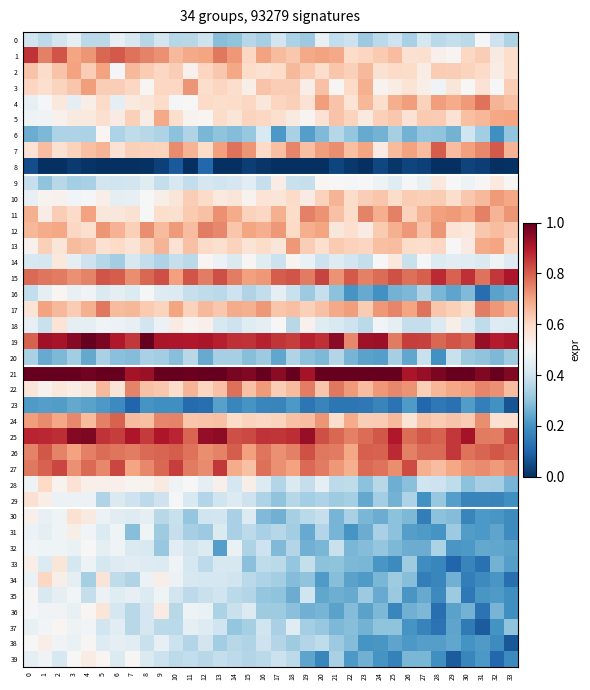

Reading left to right, extract all data points from this chart.

0: 0=0.4	1=0.4	2=0.4	3=0.5	4=0.4	5=0.4	6=0.5	7=0.4	8=0.4	9=0.4	10=0.4	11=0.4	12=0.4	13=0.3	14=0.3	15=0.4	16=0.3	17=0.4	18=0.3	19=0.3	20=0.5	21=0.4	22=0.4	23=0.3	24=0.4	25=0.4	26=0.3	27=0.4	28=0.4	29=0.4	30=0.4	31=0.5	32=0.4	33=0.3
1: 0=0.9	1=0.8	2=0.8	3=0.7	4=0.7	5=0.8	6=0.8	7=0.8	8=0.7	9=0.7	10=0.7	11=0.7	12=0.7	13=0.8	14=0.7	15=0.6	16=0.7	17=0.7	18=0.6	19=0.7	20=0.7	21=0.7	22=0.6	23=0.6	24=0.6	25=0.7	26=0.6	27=0.6	28=0.5	29=0.5	30=0.6	31=0.6	32=0.5	33=0.6
2: 0=0.6	1=0.6	2=0.6	3=0.7	4=0.6	5=0.7	6=0.5	7=0.7	8=0.6	9=0.6	10=0.6	11=0.5	12=0.6	13=0.6	14=0.7	15=0.6	16=0.6	17=0.6	18=0.7	19=0.6	20=0.6	21=0.6	22=0.6	23=0.7	24=0.6	25=0.6	26=0.6	27=0.5	28=0.6	29=0.6	30=0.6	31=0.6	32=0.5	33=0.6
3: 0=0.6	1=0.6	2=0.6	3=0.6	4=0.7	5=0.6	6=0.6	7=0.6	8=0.5	9=0.6	10=0.6	11=0.7	12=0.6	13=0.6	14=0.6	15=0.5	16=0.6	17=0.6	18=0.6	19=0.5	20=0.6	21=0.5	22=0.6	23=0.7	24=0.5	25=0.5	26=0.6	27=0.5	28=0.5	29=0.6	30=0.5	31=0.6	32=0.5	33=0.6
4: 0=0.5	1=0.5	2=0.6	3=0.5	4=0.5	5=0.6	6=0.5	7=0.5	8=0.6	9=0.6	10=0.5	11=0.5	12=0.6	13=0.6	14=0.6	15=0.6	16=0.6	17=0.6	18=0.6	19=0.6	20=0.7	21=0.6	22=0.6	23=0.7	24=0.6	25=0.7	26=0.7	27=0.6	28=0.7	29=0.7	30=0.7	31=0.8	32=0.7	33=0.7
5: 0=0.5	1=0.5	2=0.5	3=0.5	4=0.5	5=0.6	6=0.5	7=0.6	8=0.5	9=0.7	10=0.6	11=0.5	12=0.5	13=0.6	14=0.6	15=0.6	16=0.6	17=0.6	18=0.5	19=0.5	20=0.6	21=0.6	22=0.6	23=0.5	24=0.6	25=0.6	26=0.6	27=0.6	28=0.6	29=0.6	30=0.7	31=0.7	32=0.7	33=0.7
6: 0=0.3	1=0.3	2=0.3	3=0.3	4=0.3	5=0.5	6=0.3	7=0.4	8=0.4	9=0.3	10=0.3	11=0.3	12=0.3	13=0.3	14=0.3	15=0.3	16=0.4	17=0.2	18=0.3	19=0.2	20=0.3	21=0.4	22=0.3	23=0.2	24=0.3	25=0.3	26=0.3	27=0.3	28=0.3	29=0.3	30=0.4	31=0.3	32=0.2	33=0.3
7: 0=0.6	1=0.7	2=0.6	3=0.6	4=0.6	5=0.7	6=0.6	7=0.6	8=0.6	9=0.6	10=0.7	11=0.7	12=0.6	13=0.7	14=0.8	15=0.7	16=0.6	17=0.7	18=0.7	19=0.6	20=0.7	21=0.7	22=0.6	23=0.7	24=0.5	25=0.7	26=0.7	27=0.7	28=0.8	29=0.7	30=0.7	31=0.7	32=0.8	33=0.7
8: 0=0.1	1=0.0	2=0.0	3=0.0	4=0.0	5=0.0	6=0.0	7=0.0	8=0.0	9=0.0	10=0.1	11=0.0	12=0.1	13=0.0	14=0.0	15=0.0	16=0.0	17=0.0	18=0.0	19=0.0	20=0.0	21=0.0	22=0.0	23=0.0	24=0.0	25=0.0	26=0.0	27=0.0	28=0.0	29=0.0	30=0.0	31=0.0	32=0.0	33=0.0
9: 0=0.4	1=0.3	2=0.4	3=0.3	4=0.3	5=0.4	6=0.4	7=0.4	8=0.4	9=0.4	10=0.4	11=0.4	12=0.4	13=0.4	14=0.4	15=0.4	16=0.4	17=0.5	18=0.4	19=0.4	20=0.5	21=0.5	22=0.5	23=0.5	24=0.5	25=0.4	26=0.5	27=0.5	28=0.6	29=0.5	30=0.5	31=0.5	32=0.5	33=0.5
10: 0=0.5	1=0.5	2=0.5	3=0.5	4=0.5	5=0.5	6=0.5	7=0.5	8=0.5	9=0.5	10=0.6	11=0.6	12=0.6	13=0.5	14=0.6	15=0.5	16=0.6	17=0.6	18=0.6	19=0.5	20=0.6	21=0.7	22=0.6	23=0.6	24=0.6	25=0.6	26=0.6	27=0.6	28=0.6	29=0.6	30=0.6	31=0.7	32=0.7	33=0.7
11: 0=0.7	1=0.5	2=0.6	3=0.6	4=0.7	5=0.6	6=0.6	7=0.6	8=0.5	9=0.6	10=0.6	11=0.6	12=0.6	13=0.7	14=0.7	15=0.6	16=0.6	17=0.7	18=0.6	19=0.8	20=0.7	21=0.6	22=0.6	23=0.7	24=0.7	25=0.8	26=0.6	27=0.7	28=0.7	29=0.7	30=0.7	31=0.8	32=0.7	33=0.7
12: 0=0.7	1=0.7	2=0.7	3=0.6	4=0.6	5=0.7	6=0.7	7=0.6	8=0.7	9=0.7	10=0.7	11=0.7	12=0.8	13=0.7	14=0.6	15=0.7	16=0.7	17=0.7	18=0.6	19=0.7	20=0.7	21=0.6	22=0.6	23=0.5	24=0.6	25=0.7	26=0.7	27=0.6	28=0.7	29=0.6	30=0.6	31=0.6	32=0.7	33=0.6
13: 0=0.5	1=0.6	2=0.6	3=0.7	4=0.6	5=0.6	6=0.6	7=0.6	8=0.6	9=0.7	10=0.6	11=0.6	12=0.6	13=0.6	14=0.6	15=0.6	16=0.6	17=0.6	18=0.7	19=0.6	20=0.6	21=0.6	22=0.6	23=0.6	24=0.6	25=0.7	26=0.6	27=0.6	28=0.6	29=0.5	30=0.5	31=0.7	32=0.7	33=0.6
14: 0=0.4	1=0.4	2=0.6	3=0.5	4=0.4	5=0.4	6=0.3	7=0.4	8=0.4	9=0.3	10=0.4	11=0.4	12=0.5	13=0.5	14=0.4	15=0.5	16=0.4	17=0.4	18=0.5	19=0.5	20=0.4	21=0.4	22=0.4	23=0.4	24=0.5	25=0.6	26=0.4	27=0.5	28=0.4	29=0.4	30=0.4	31=0.4	32=0.5	33=0.4
15: 0=0.8	1=0.8	2=0.8	3=0.7	4=0.7	5=0.8	6=0.8	7=0.7	8=0.8	9=0.8	10=0.7	11=0.8	12=0.8	13=0.8	14=0.8	15=0.7	16=0.7	17=0.8	18=0.8	19=0.8	20=0.8	21=0.7	22=0.8	23=0.8	24=0.8	25=0.8	26=0.8	27=0.8	28=0.9	29=0.8	30=0.9	31=0.8	32=0.9	33=0.9
16: 0=0.4	1=0.5	2=0.5	3=0.5	4=0.5	5=0.4	6=0.5	7=0.4	8=0.5	9=0.4	10=0.4	11=0.4	12=0.4	13=0.4	14=0.4	15=0.3	16=0.4	17=0.5	18=0.4	19=0.3	20=0.4	21=0.3	22=0.2	23=0.2	24=0.2	25=0.3	26=0.3	27=0.3	28=0.3	29=0.2	30=0.3	31=0.1	32=0.2	33=0.3
17: 0=0.6	1=0.7	2=0.7	3=0.6	4=0.7	5=0.8	6=0.7	7=0.7	8=0.6	9=0.6	10=0.7	11=0.6	12=0.7	13=0.6	14=0.7	15=0.7	16=0.7	17=0.6	18=0.7	19=0.6	20=0.6	21=0.7	22=0.7	23=0.6	24=0.7	25=0.7	26=0.7	27=0.8	28=0.6	29=0.6	30=0.6	31=0.8	32=0.7	33=0.7
18: 0=0.5	1=0.4	2=0.6	3=0.5	4=0.5	5=0.5	6=0.5	7=0.5	8=0.4	9=0.5	10=0.5	11=0.5	12=0.5	13=0.4	14=0.4	15=0.4	16=0.4	17=0.5	18=0.4	19=0.5	20=0.4	21=0.4	22=0.4	23=0.4	24=0.5	25=0.5	26=0.4	27=0.4	28=0.4	29=0.5	30=0.4	31=0.4	32=0.4	33=0.4
19: 0=0.8	1=0.9	2=0.9	3=1.0	4=1.0	5=1.0	6=0.9	7=0.9	8=1.0	9=0.9	10=0.9	11=0.9	12=0.9	13=0.9	14=0.9	15=0.9	16=0.9	17=0.9	18=0.8	19=0.9	20=0.9	21=0.9	22=0.7	23=0.9	24=0.9	25=0.8	26=0.8	27=0.8	28=0.8	29=0.8	30=0.8	31=0.9	32=0.9	33=0.9
20: 0=0.3	1=0.2	2=0.3	3=0.3	4=0.2	5=0.3	6=0.3	7=0.3	8=0.3	9=0.3	10=0.3	11=0.4	12=0.2	13=0.3	14=0.3	15=0.3	16=0.3	17=0.2	18=0.3	19=0.3	20=0.3	21=0.4	22=0.3	23=0.2	24=0.2	25=0.3	26=0.2	27=0.4	28=0.2	29=0.4	30=0.3	31=0.3	32=0.3	33=0.3
21: 0=1.0	1=1.0	2=1.0	3=1.0	4=1.0	5=1.0	6=1.0	7=0.9	8=0.9	9=1.0	10=1.0	11=1.0	12=1.0	13=1.0	14=1.0	15=1.0	16=1.0	17=1.0	18=1.0	19=0.9	20=1.0	21=1.0	22=1.0	23=1.0	24=1.0	25=1.0	26=0.9	27=0.9	28=1.0	29=1.0	30=1.0	31=1.0	32=1.0	33=1.0
22: 0=0.6	1=0.5	2=0.6	3=0.5	4=0.6	5=0.7	6=0.6	7=0.7	8=0.6	9=0.6	10=0.6	11=0.7	12=0.6	13=0.6	14=0.8	15=0.6	16=0.7	17=0.6	18=0.7	19=0.8	20=0.6	21=0.8	22=0.7	23=0.7	24=0.7	25=0.7	26=0.7	27=0.6	28=0.7	29=0.7	30=0.7	31=0.7	32=0.7	33=0.7
23: 0=0.2	1=0.2	2=0.2	3=0.2	4=0.2	5=0.2	6=0.2	7=0.1	8=0.2	9=0.2	10=0.2	11=0.1	12=0.1	13=0.2	14=0.2	15=0.2	16=0.2	17=0.2	18=0.2	19=0.1	20=0.2	21=0.1	22=0.1	23=0.1	24=0.2	25=0.1	26=0.2	27=0.1	28=0.1	29=0.1	30=0.2	31=0.2	32=0.2	33=0.1
24: 0=0.7	1=0.7	2=0.7	3=0.7	4=0.7	5=0.8	6=0.8	7=0.7	8=0.7	9=0.7	10=0.7	11=0.6	12=0.6	13=0.6	14=0.6	15=0.6	16=0.6	17=0.6	18=0.6	19=0.7	20=0.7	21=0.6	22=0.7	23=0.6	24=0.6	25=0.7	26=0.6	27=0.6	28=0.6	29=0.6	30=0.6	31=0.7	32=0.6	33=0.6
25: 0=0.9	1=0.9	2=0.9	3=1.0	4=1.0	5=0.9	6=0.8	7=0.9	8=0.9	9=0.9	10=0.9	11=0.8	12=0.9	13=0.9	14=0.8	15=0.8	16=0.9	17=0.9	18=0.9	19=0.9	20=0.8	21=0.8	22=0.8	23=0.8	24=0.8	25=0.9	26=0.8	27=0.8	28=0.8	29=0.9	30=0.9	31=0.8	32=0.8	33=0.8
26: 0=0.7	1=0.8	2=0.7	3=0.7	4=0.8	5=0.8	6=0.8	7=0.8	8=0.8	9=0.8	10=0.8	11=0.8	12=0.7	13=0.7	14=0.8	15=0.7	16=0.8	17=0.7	18=0.8	19=0.8	20=0.8	21=0.8	22=0.7	23=0.8	24=0.8	25=0.9	26=0.8	27=0.8	28=0.8	29=0.9	30=0.8	31=0.8	32=0.8	33=0.8
27: 0=0.8	1=0.8	2=0.8	3=0.7	4=0.8	5=0.7	6=0.8	7=0.7	8=0.7	9=0.8	10=0.8	11=0.8	12=0.7	13=0.9	14=0.7	15=0.6	16=0.8	17=0.7	18=0.7	19=0.8	20=0.8	21=0.7	22=0.7	23=0.8	24=0.8	25=0.7	26=0.8	27=0.7	28=0.7	29=0.7	30=0.7	31=0.7	32=0.7	33=0.7
28: 0=0.5	1=0.6	2=0.5	3=0.6	4=0.5	5=0.5	6=0.5	7=0.5	8=0.5	9=0.5	10=0.5	11=0.5	12=0.5	13=0.5	14=0.4	15=0.5	16=0.4	17=0.4	18=0.4	19=0.4	20=0.4	21=0.4	22=0.4	23=0.3	24=0.4	25=0.3	26=0.3	27=0.4	28=0.4	29=0.4	30=0.3	31=0.3	32=0.3	33=0.3
29: 0=0.6	1=0.5	2=0.5	3=0.5	4=0.5	5=0.3	6=0.4	7=0.4	8=0.4	9=0.4	10=0.5	11=0.4	12=0.4	13=0.4	14=0.4	15=0.4	16=0.3	17=0.3	18=0.4	19=0.3	20=0.3	21=0.3	22=0.3	23=0.2	24=0.3	25=0.3	26=0.3	27=0.2	28=0.3	29=0.2	30=0.2	31=0.2	32=0.2	33=0.2
30: 0=0.5	1=0.5	2=0.5	3=0.6	4=0.5	5=0.5	6=0.4	7=0.4	8=0.5	9=0.4	10=0.4	11=0.3	12=0.4	13=0.4	14=0.3	15=0.4	16=0.3	17=0.3	18=0.3	19=0.4	20=0.4	21=0.3	22=0.3	23=0.3	24=0.3	25=0.3	26=0.3	27=0.2	28=0.3	29=0.3	30=0.2	31=0.2	32=0.2	33=0.2
31: 0=0.5	1=0.5	2=0.5	3=0.5	4=0.5	5=0.4	6=0.5	7=0.3	8=0.5	9=0.3	10=0.4	11=0.3	12=0.3	13=0.4	14=0.3	15=0.4	16=0.3	17=0.4	18=0.3	19=0.2	20=0.4	21=0.3	22=0.2	23=0.3	24=0.3	25=0.3	26=0.2	27=0.2	28=0.2	29=0.3	30=0.2	31=0.2	32=0.2	33=0.2
32: 0=0.5	1=0.5	2=0.5	3=0.5	4=0.5	5=0.5	6=0.5	7=0.4	8=0.4	9=0.3	10=0.4	11=0.4	12=0.4	13=0.2	14=0.5	15=0.3	16=0.4	17=0.3	18=0.4	19=0.3	20=0.3	21=0.4	22=0.3	23=0.3	24=0.3	25=0.3	26=0.3	27=0.3	28=0.3	29=0.2	30=0.2	31=0.2	32=0.2	33=0.2
33: 0=0.5	1=0.4	2=0.6	3=0.4	4=0.5	5=0.4	6=0.4	7=0.4	8=0.4	9=0.4	10=0.5	11=0.4	12=0.4	13=0.4	14=0.4	15=0.3	16=0.4	17=0.4	18=0.3	19=0.4	20=0.3	21=0.3	22=0.3	23=0.3	24=0.2	25=0.2	26=0.3	27=0.2	28=0.2	29=0.1	30=0.2	31=0.1	32=0.3	33=0.2
34: 0=0.5	1=0.6	2=0.5	3=0.5	4=0.3	5=0.6	6=0.4	7=0.3	8=0.5	9=0.5	10=0.5	11=0.4	12=0.4	13=0.4	14=0.4	15=0.4	16=0.3	17=0.3	18=0.3	19=0.3	20=0.2	21=0.3	22=0.2	23=0.2	24=0.3	25=0.3	26=0.3	27=0.2	28=0.2	29=0.3	30=0.2	31=0.2	32=0.2	33=0.1
35: 0=0.5	1=0.4	2=0.5	3=0.5	4=0.4	5=0.5	6=0.4	7=0.5	8=0.4	9=0.5	10=0.4	11=0.4	12=0.4	13=0.4	14=0.4	15=0.4	16=0.3	17=0.3	18=0.3	19=0.4	20=0.2	21=0.3	22=0.2	23=0.3	24=0.2	25=0.3	26=0.2	27=0.2	28=0.2	29=0.3	30=0.1	31=0.2	32=0.2	33=0.2
36: 0=0.5	1=0.5	2=0.5	3=0.5	4=0.5	5=0.6	6=0.4	7=0.4	8=0.4	9=0.5	10=0.4	11=0.5	12=0.5	13=0.3	14=0.4	15=0.4	16=0.3	17=0.3	18=0.3	19=0.3	20=0.3	21=0.2	22=0.3	23=0.2	24=0.3	25=0.2	26=0.3	27=0.3	28=0.1	29=0.2	30=0.3	31=0.1	32=0.3	33=0.2
37: 0=0.5	1=0.5	2=0.5	3=0.5	4=0.5	5=0.4	6=0.4	7=0.4	8=0.4	9=0.4	10=0.4	11=0.5	12=0.4	13=0.4	14=0.3	15=0.3	16=0.4	17=0.3	18=0.4	19=0.3	20=0.3	21=0.3	22=0.3	23=0.3	24=0.3	25=0.3	26=0.2	27=0.2	28=0.1	29=0.2	30=0.1	31=0.1	32=0.2	33=0.3
38: 0=0.5	1=0.5	2=0.5	3=0.5	4=0.5	5=0.4	6=0.5	7=0.4	8=0.4	9=0.5	10=0.4	11=0.4	12=0.4	13=0.3	14=0.4	15=0.4	16=0.4	17=0.4	18=0.3	19=0.4	20=0.4	21=0.3	22=0.3	23=0.2	24=0.2	25=0.2	26=0.2	27=0.2	28=0.2	29=0.2	30=0.2	31=0.2	32=0.2	33=0.1
39: 0=0.5	1=0.5	2=0.4	3=0.5	4=0.5	5=0.5	6=0.4	7=0.5	8=0.4	9=0.4	10=0.4	11=0.4	12=0.4	13=0.4	14=0.4	15=0.4	16=0.4	17=0.4	18=0.4	19=0.2	20=0.2	21=0.3	22=0.2	23=0.3	24=0.2	25=0.2	26=0.3	27=0.3	28=0.2	29=0.1	30=0.2	31=0.2	32=0.1	33=0.2